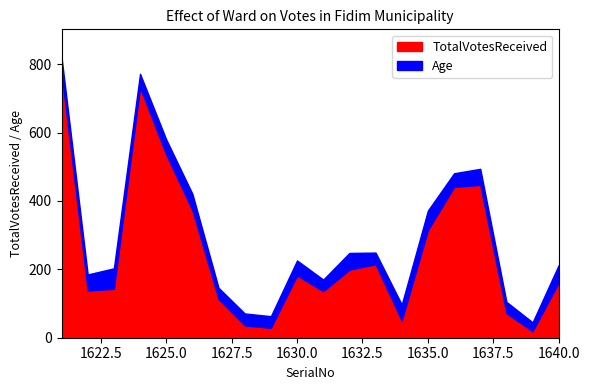

Which series has the widest spread of values?

TotalVotesReceived